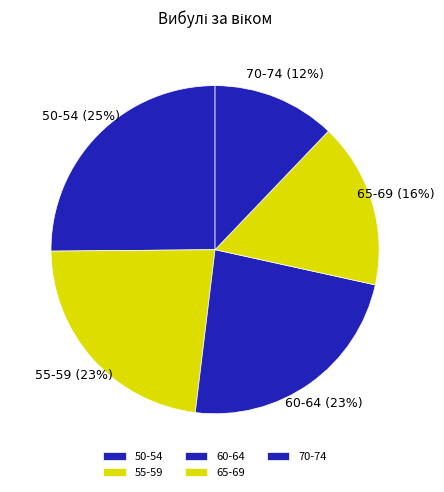

Does 55-59 represent more than half of the total?

No